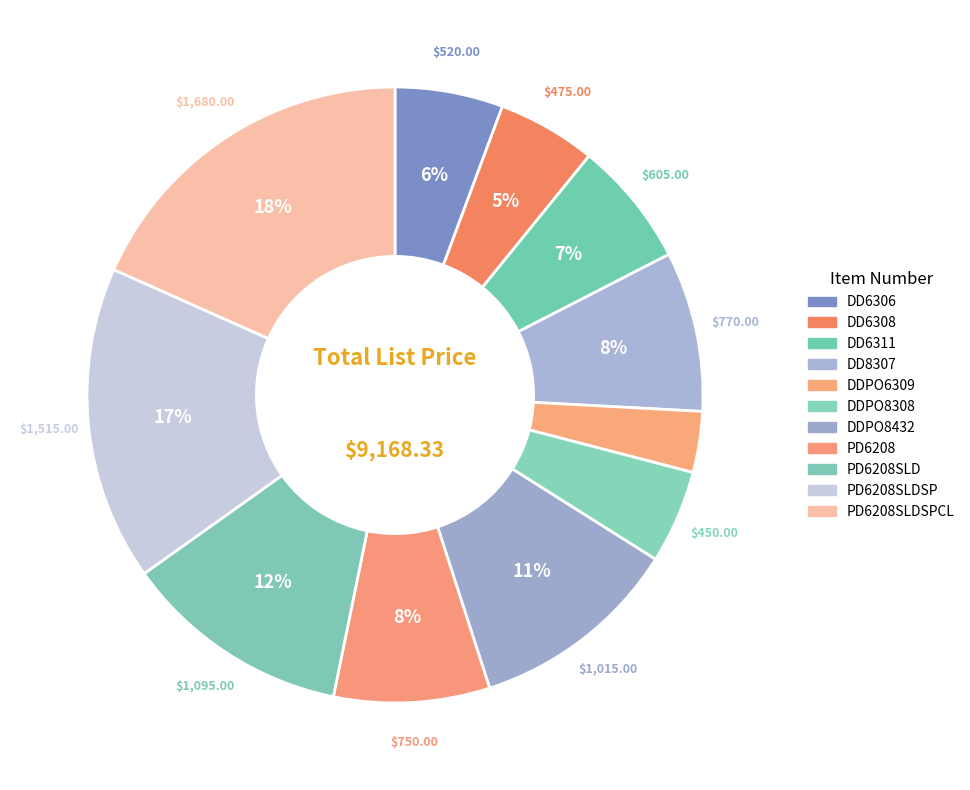

How many slices are in this pie chart?

11